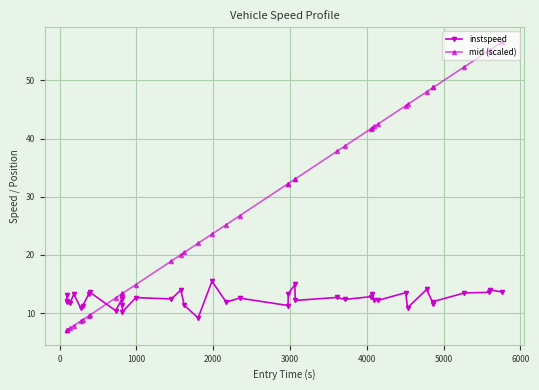

True or false: instspeed and mid (scaled) cross at least once.

True